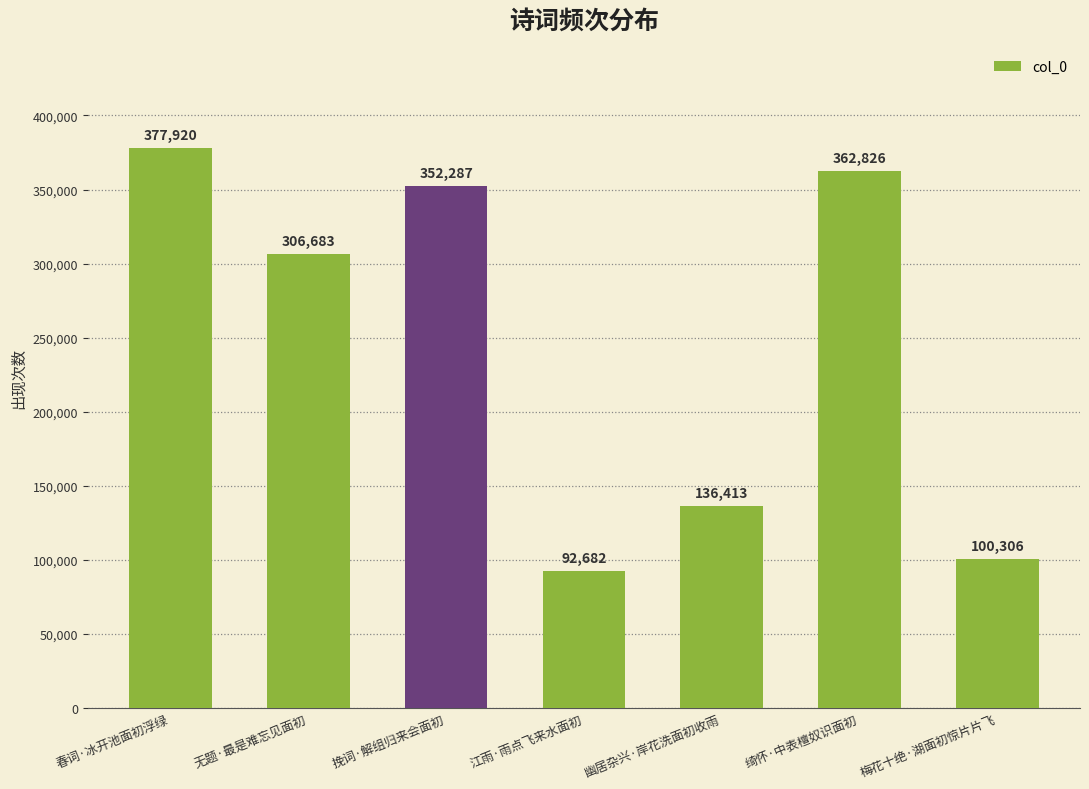

What is the label of the 6th bar from the left?

绮怀·中表檀奴识面初